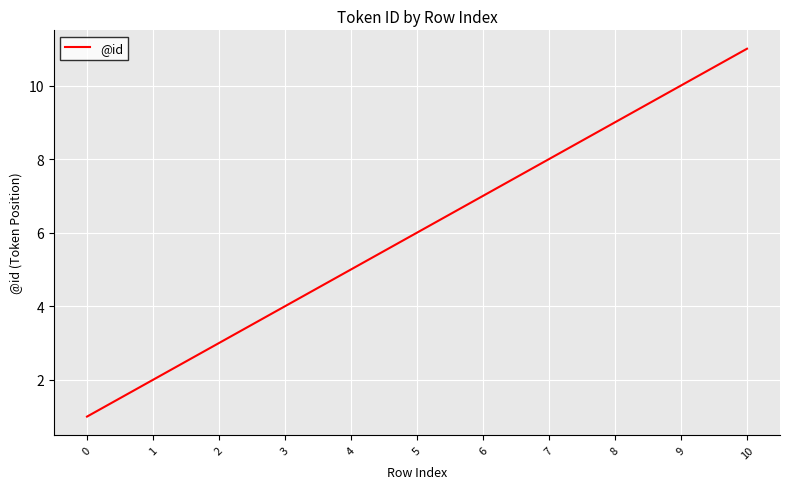

Reading left to right, what are all the values shown in this chart?

0=1	1=2	2=3	3=4	4=5	5=6	6=7	7=8	8=9	9=10	10=11